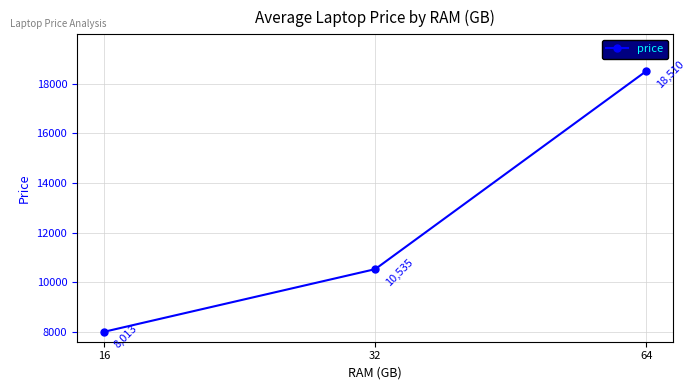

How many data points are less than 10534?

1